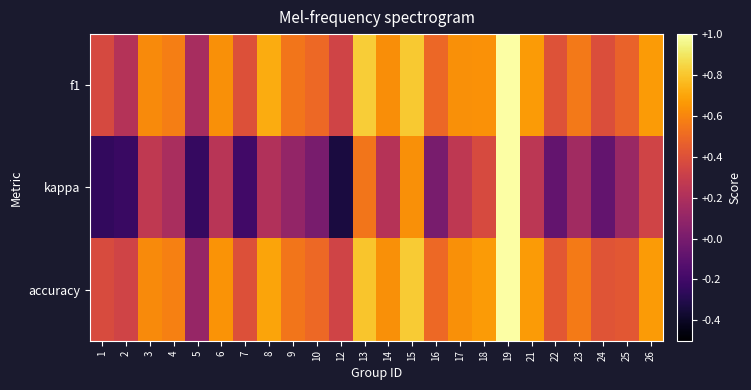

At how many categories does at least one series exceed 0?

24